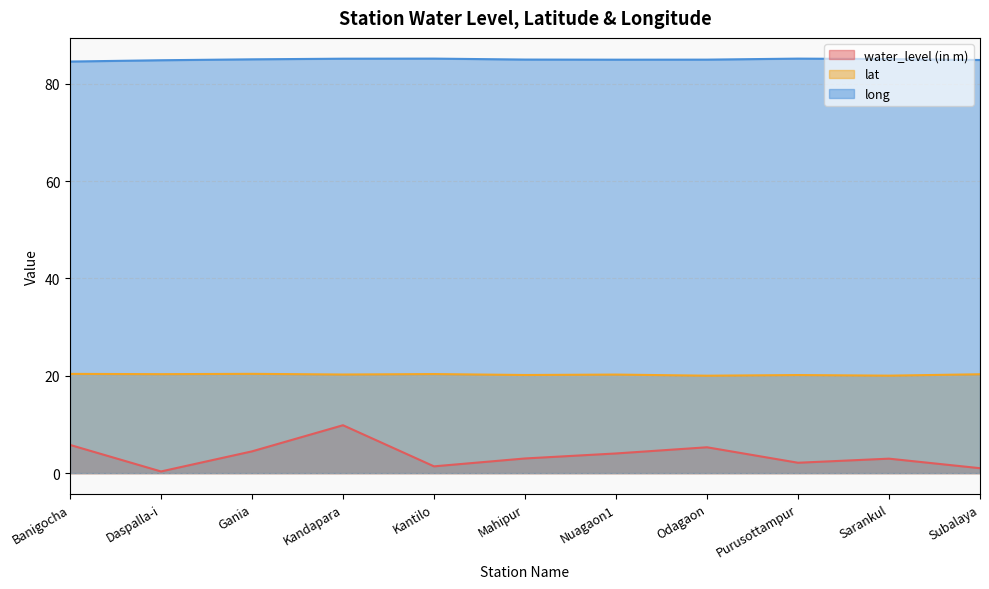

Reading left to right, transcribe all the data shown in this chart.

water_level (in m): Banigocha=5.8	Daspalla-i=0.3	Gania=4.5	Kandapara=9.8	Kantilo=1.4	Mahipur=3.0	Nuagaon1=4.0	Odagaon=5.3	Purusottampur=2.1	Sarankul=3.0	Subalaya=1.0
lat: Banigocha=20.4	Daspalla-i=20.3	Gania=20.4	Kandapara=20.3	Kantilo=20.4	Mahipur=20.2	Nuagaon1=20.3	Odagaon=20.0	Purusottampur=20.2	Sarankul=20.0	Subalaya=20.3
long: Banigocha=84.6	Daspalla-i=84.9	Gania=85.0	Kandapara=85.2	Kantilo=85.2	Mahipur=85.0	Nuagaon1=85.0	Odagaon=85.0	Purusottampur=85.2	Sarankul=85.1	Subalaya=84.9